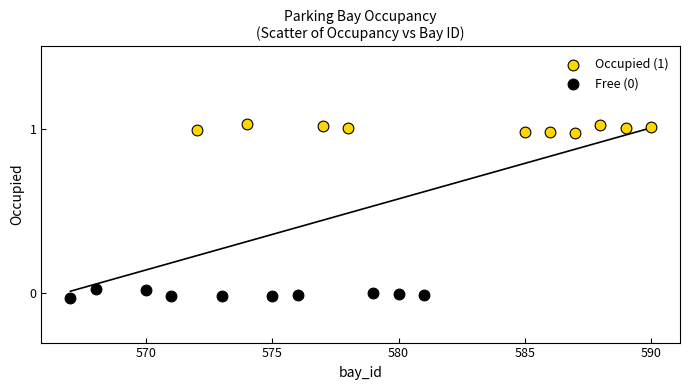

Which series contains the highest Y value?

Occupied (1)